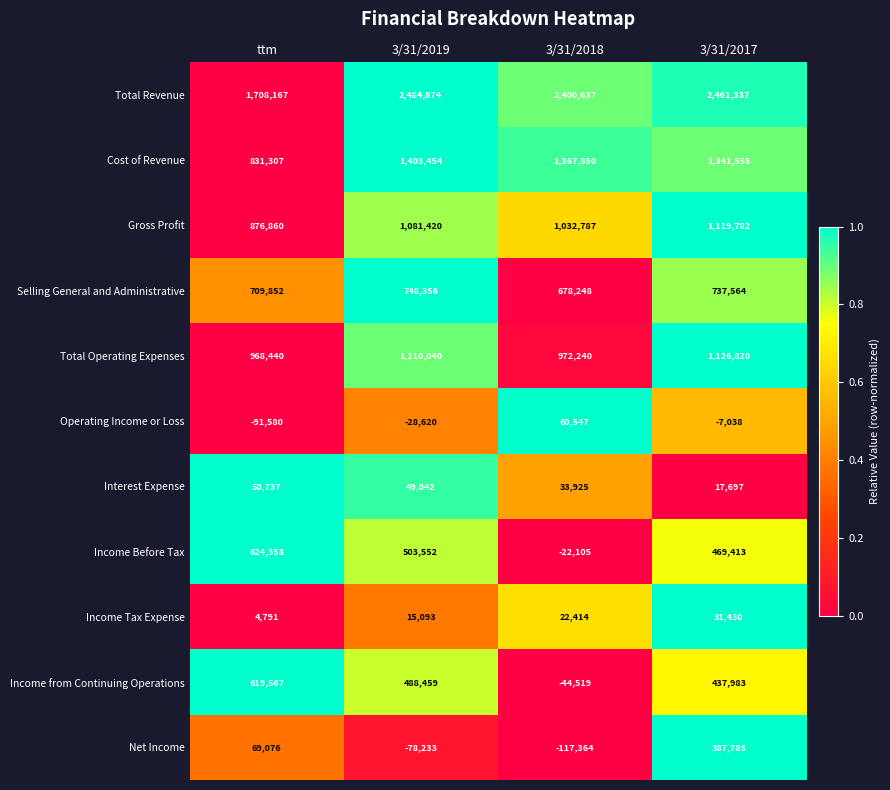

Is it true that Income from Continuing Operations equals 437983 at 3/31/2017?

True